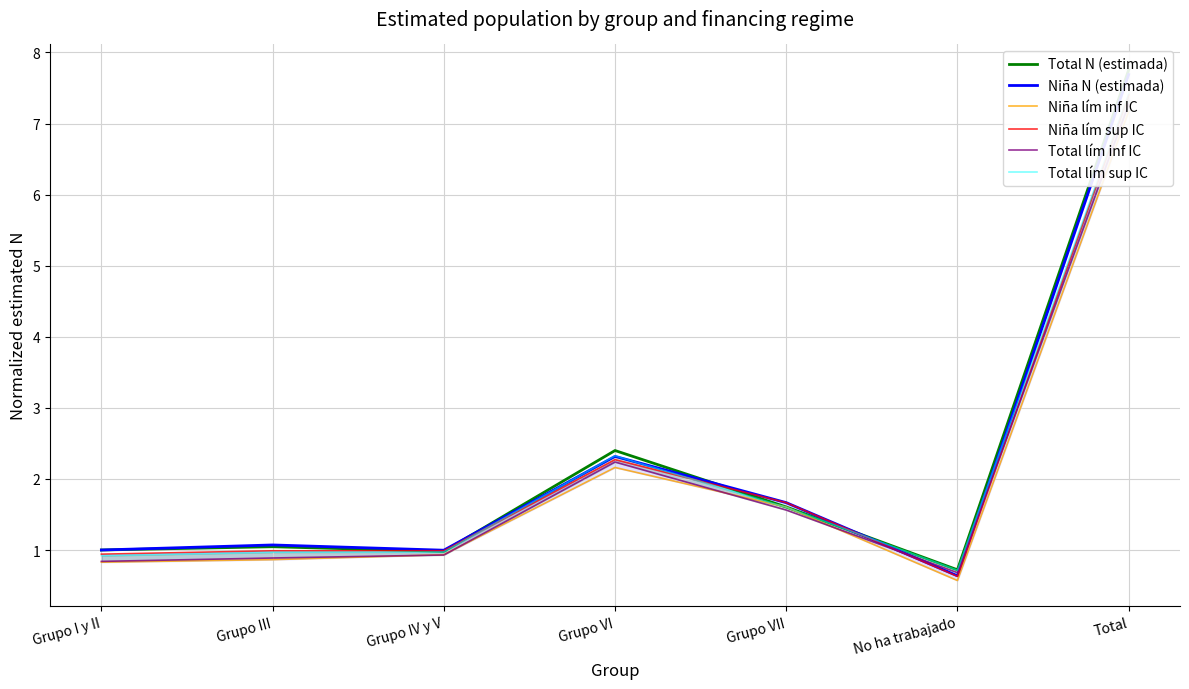

Which series has the largest total across all categories?

Total N (estimada)